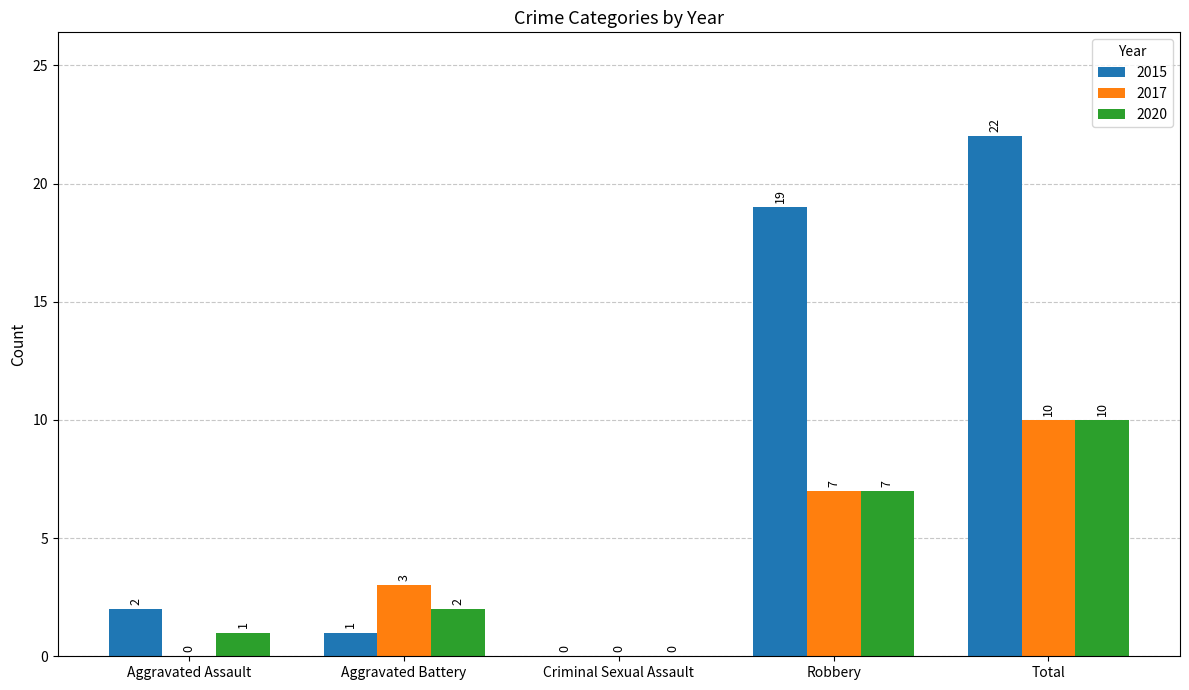

The value of 2015 at Robbery is 19. True or false?

True